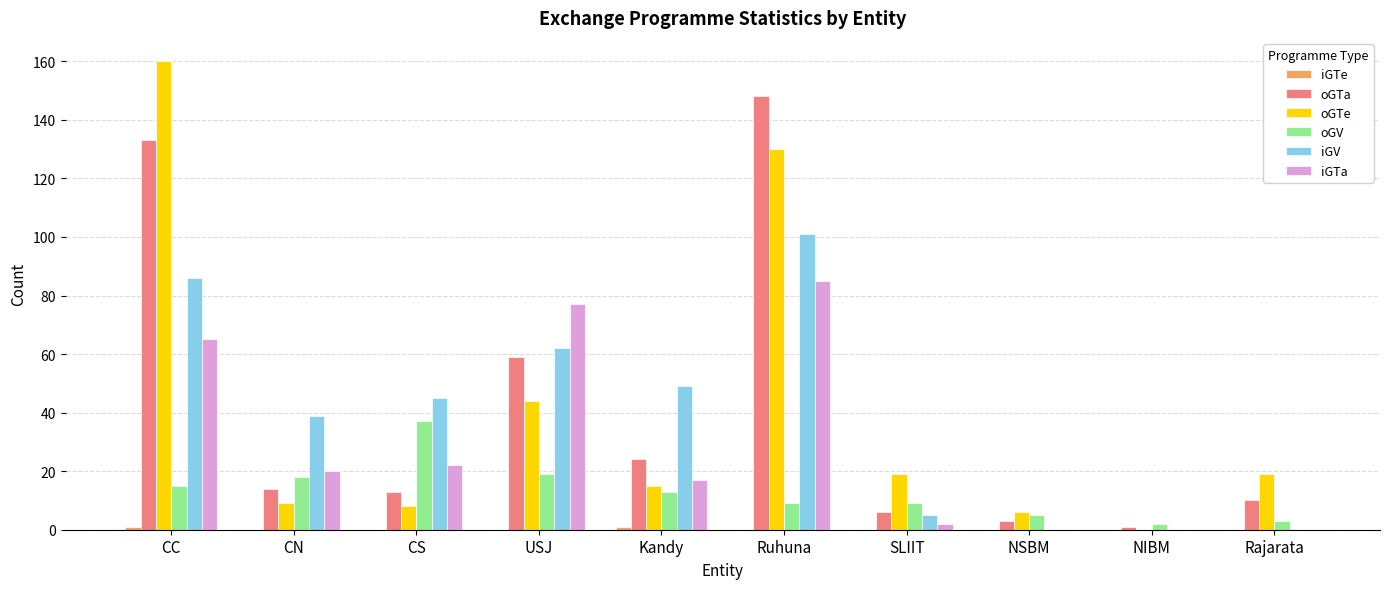

How many groups of bars are there?

10